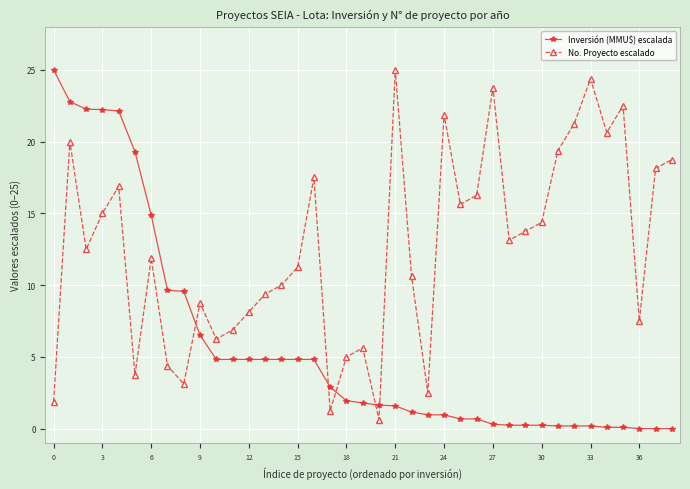

How many data points does each series have?

39